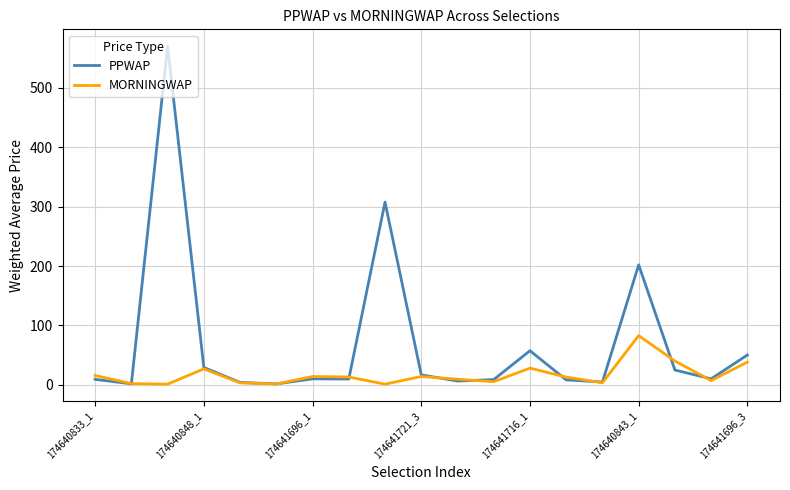

What is the minimum value shown in the chart?

1.0